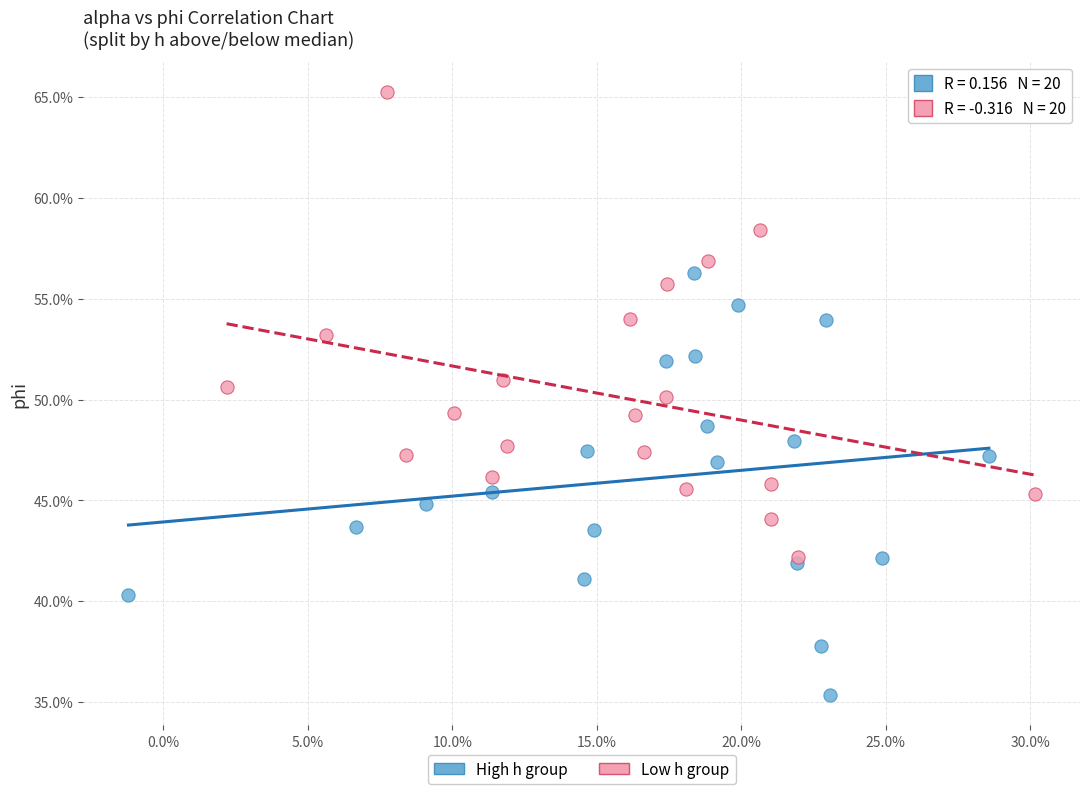

What are all the series names shown in the legend?

High h group, Low h group